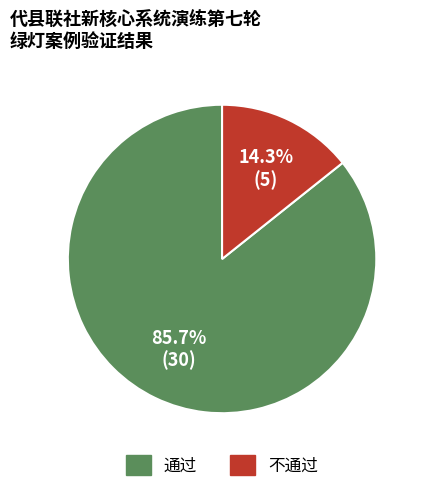

Between 通过 and 不通过, which is larger?

通过